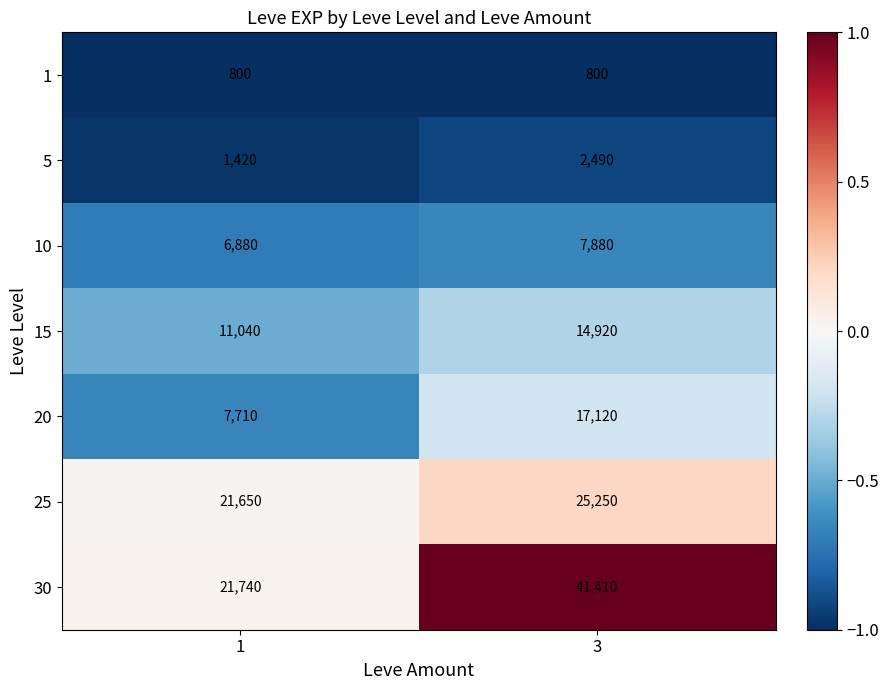

What is the difference between the 30 values at 1 and 3?

19670